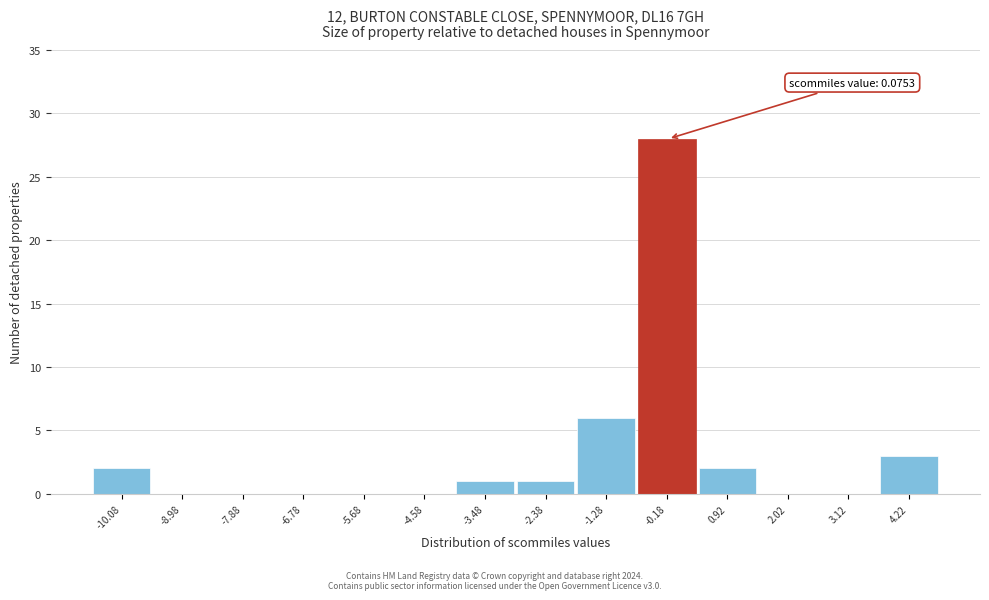

Reading left to right, list all the values displayed in this chart.

-10.08=2	-8.98=0	-7.88=0	-6.78=0	-5.68=0	-4.58=0	-3.48=1	-2.38=1	-1.28=6	-0.18=28	0.92=2	2.02=0	3.12=0	4.22=3